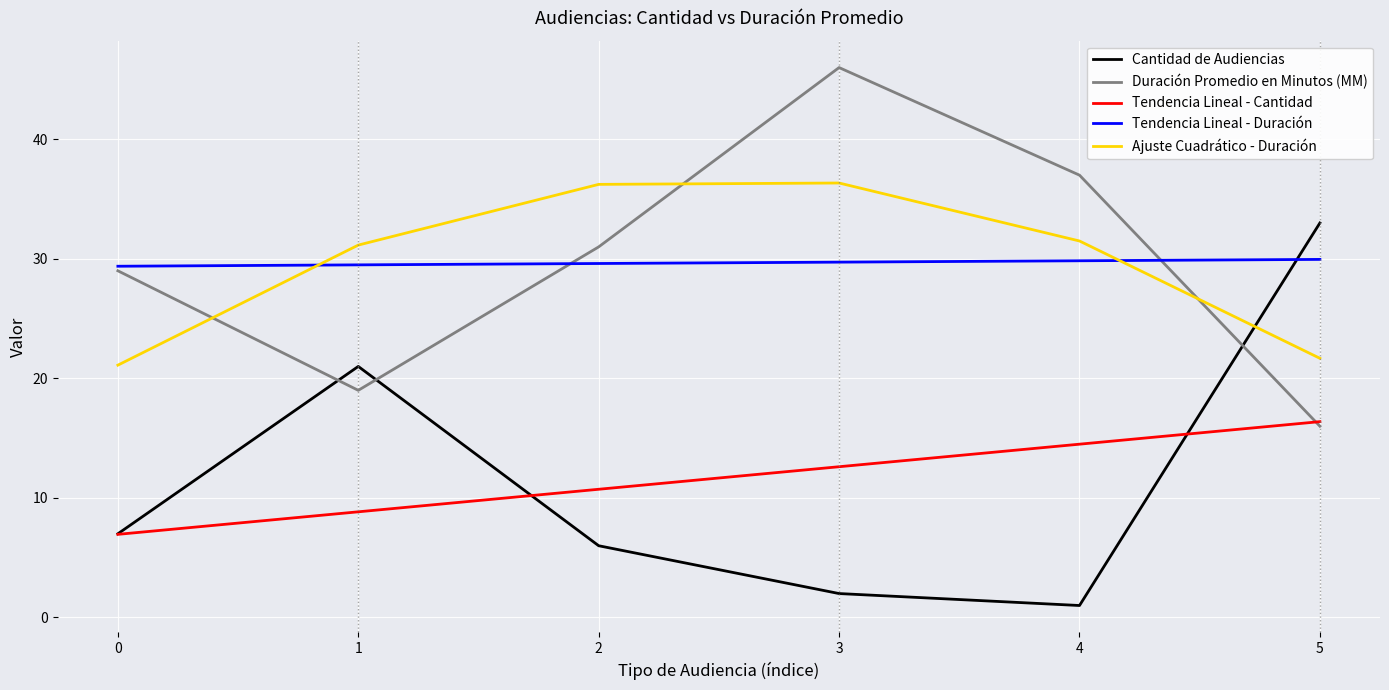

Which category has the lowest value in the Cantidad de Audiencias series?

4